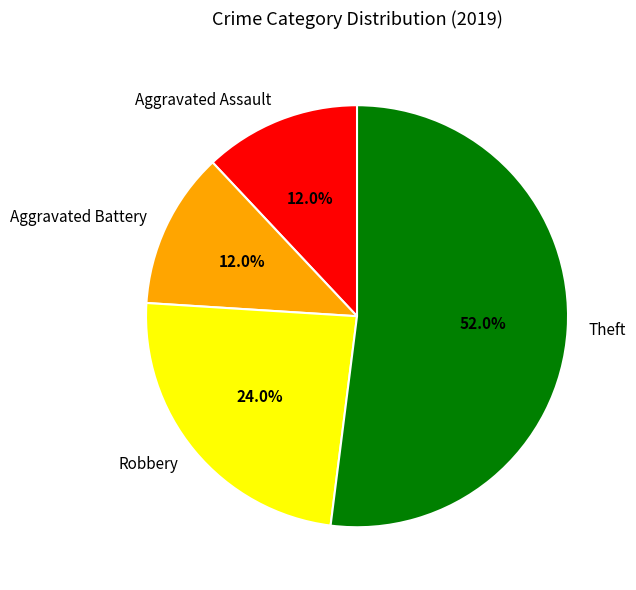

To the nearest percent, what is the difference between the largest and smallest slice percentages?

40%